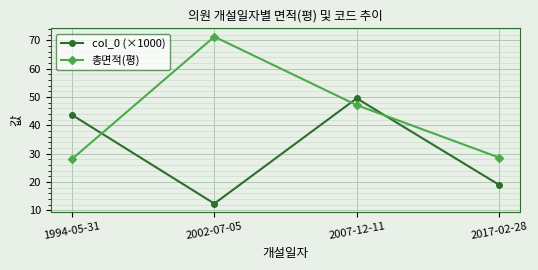

What is the spread (max minus min) of values at 2002-07-05?

58.9